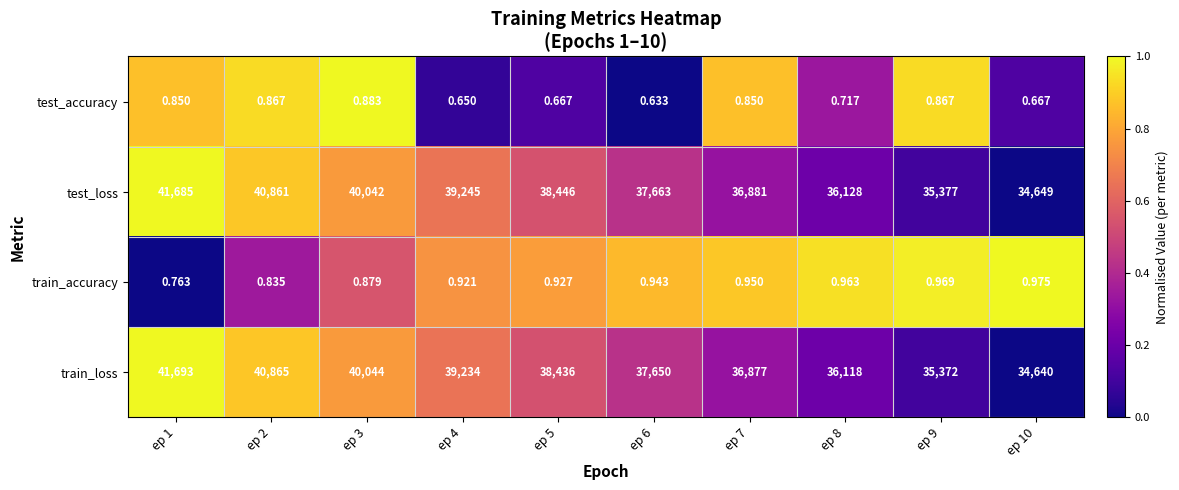

List the series in order of their peak value, lowest first.

test_accuracy, train_accuracy, test_loss, train_loss